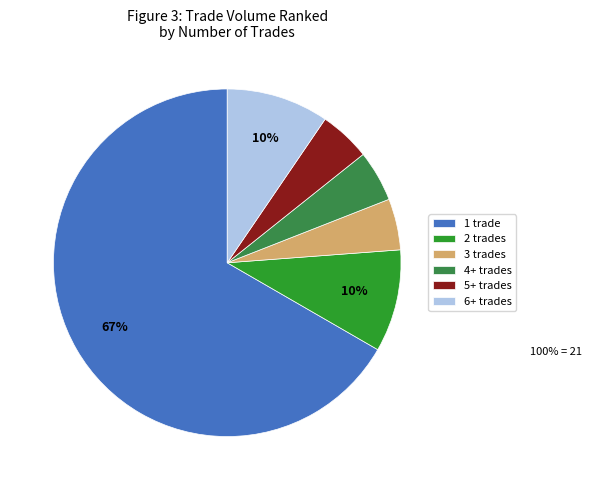

How many slices are in this pie chart?

6